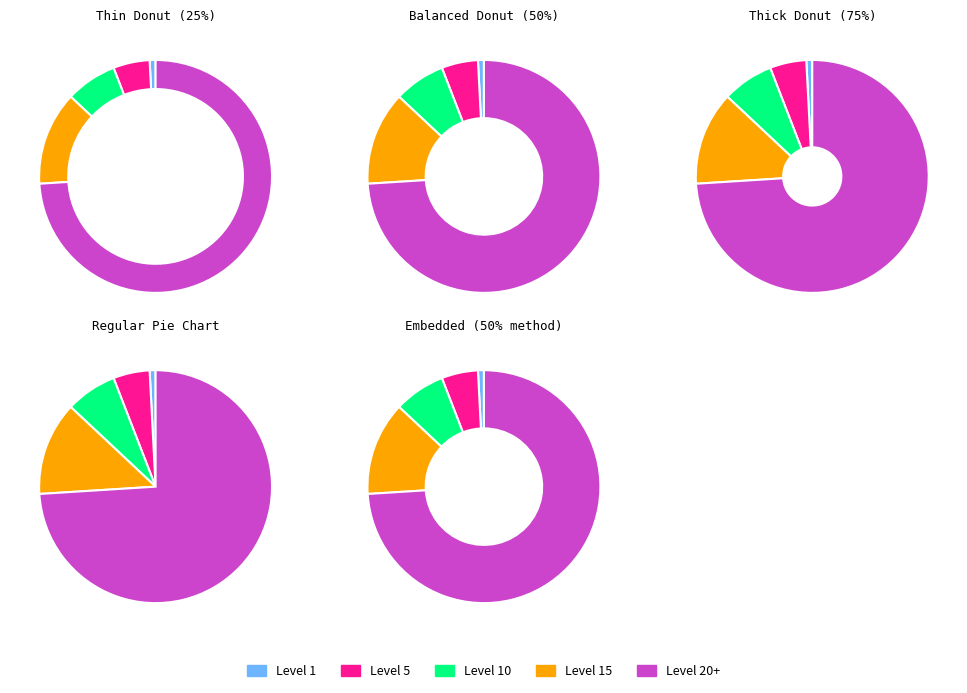

The 1 slice represents 1% of the pie. True or false?

True